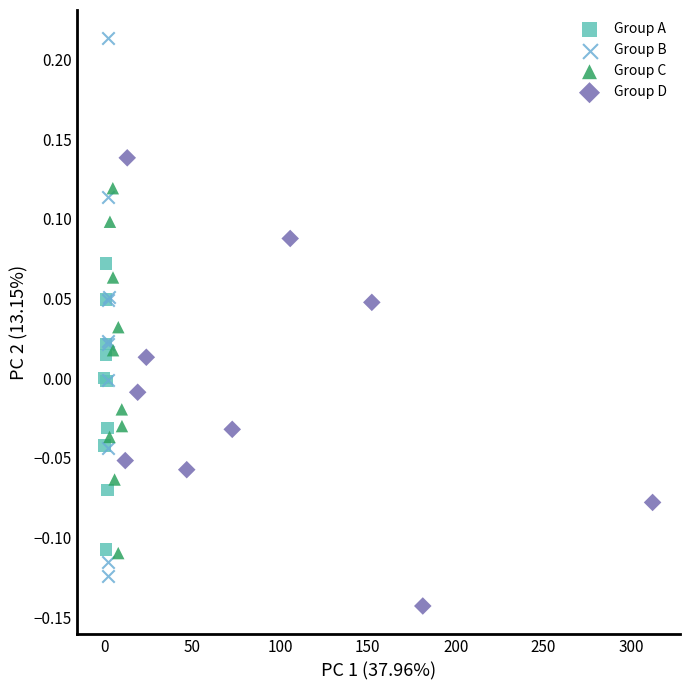

Which series has the largest Y range (max minus min)?

Group B